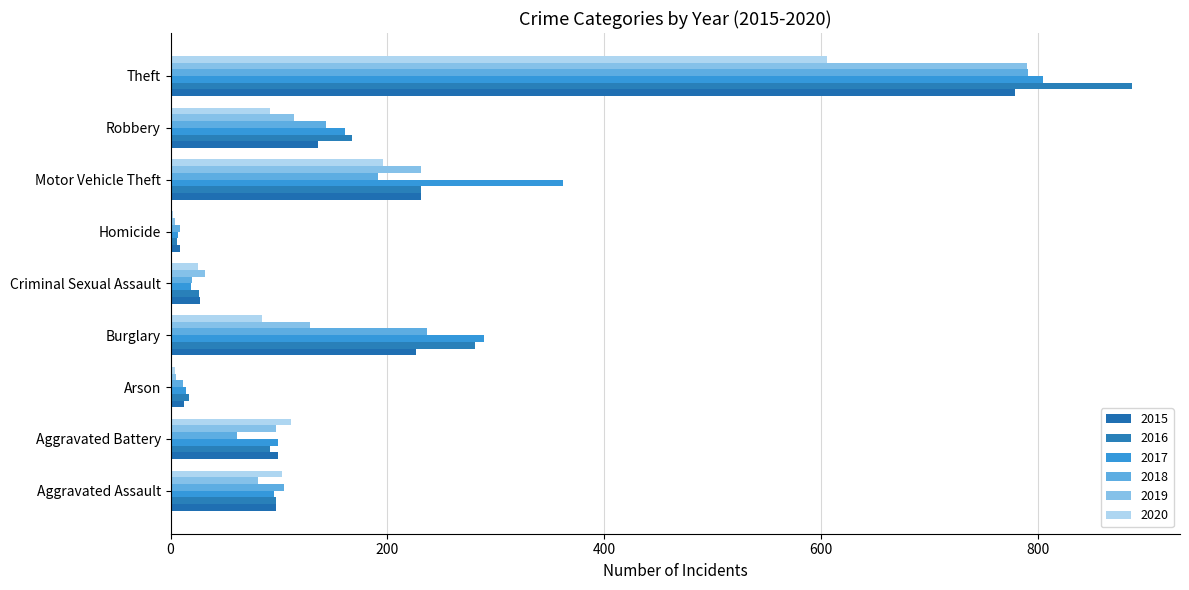

What are all the series names shown in the legend?

2015, 2016, 2017, 2018, 2019, 2020